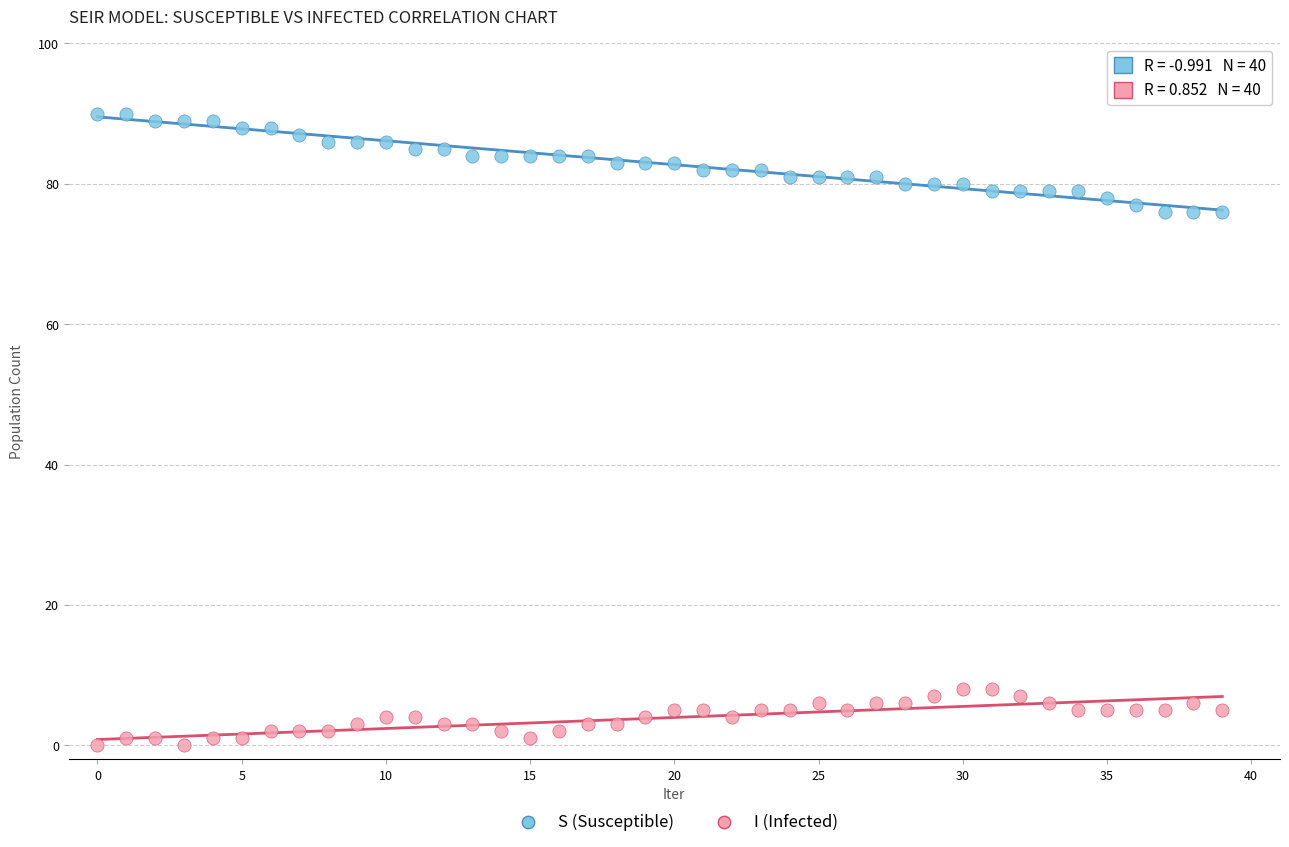

What are all the series names shown in the legend?

S (Susceptible), I (Infected)